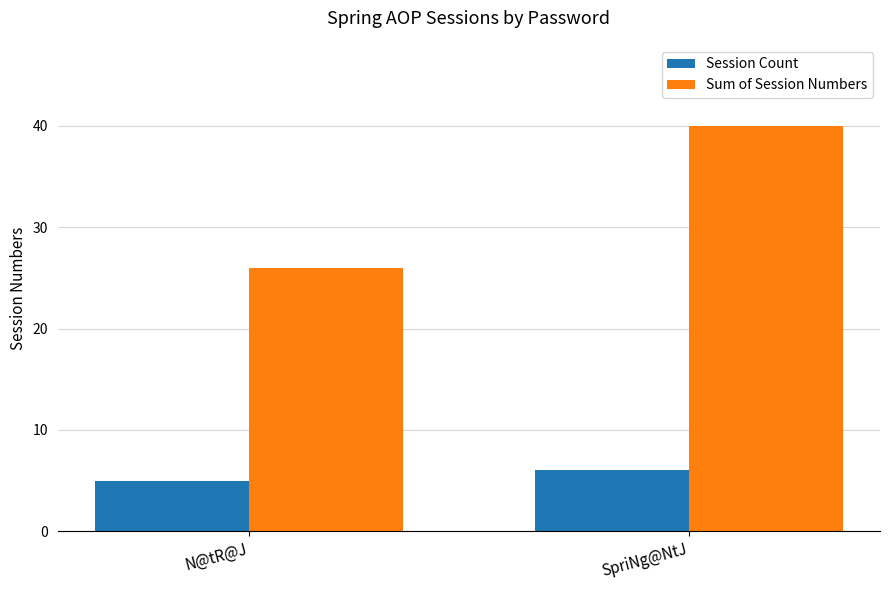

What is the minimum value for Sum of Session Numbers?

26